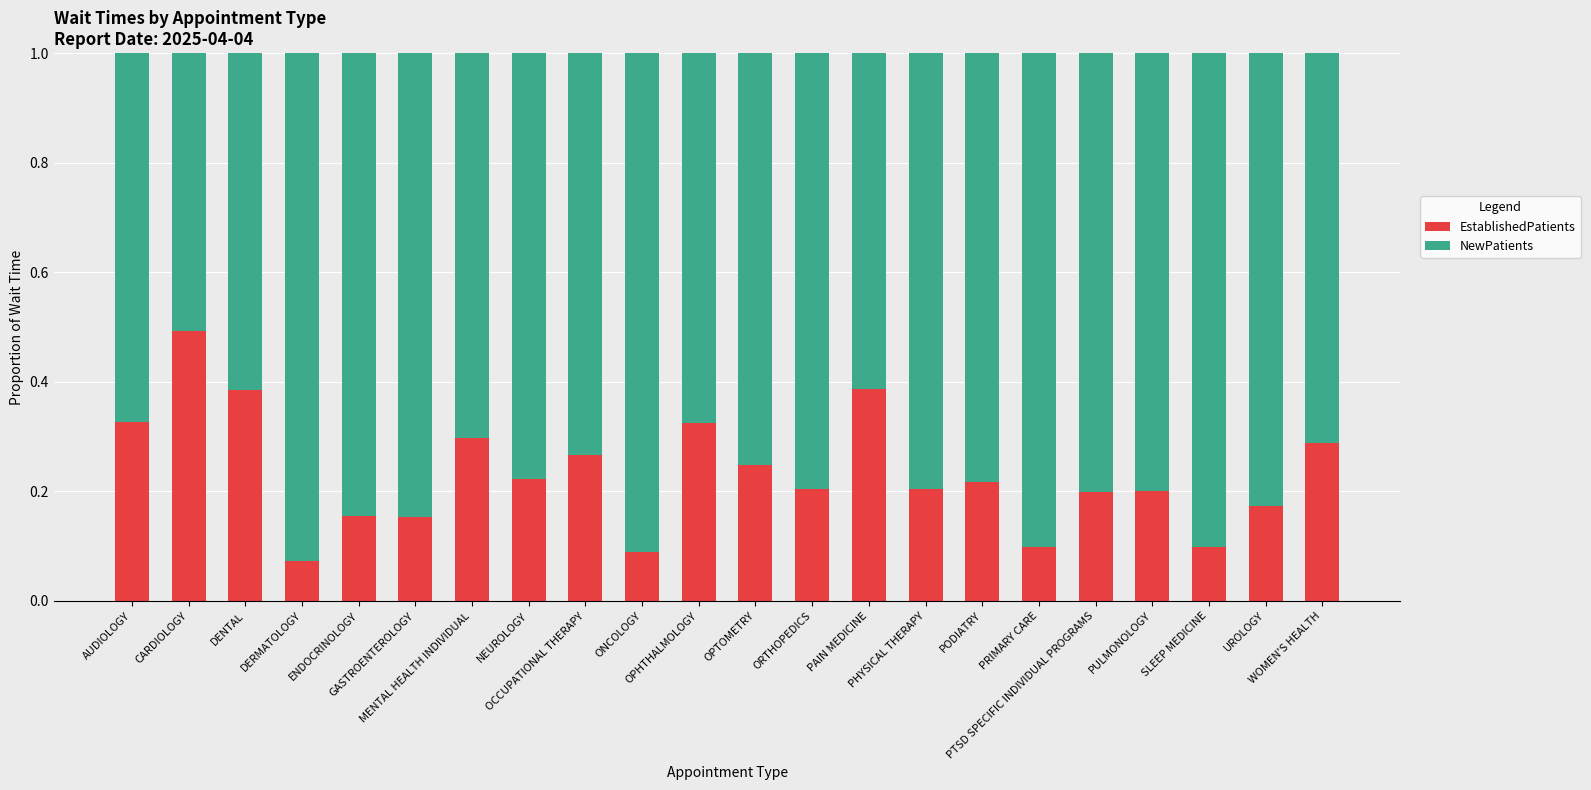

What is the sum of all EstablishedPatients values?

5.1